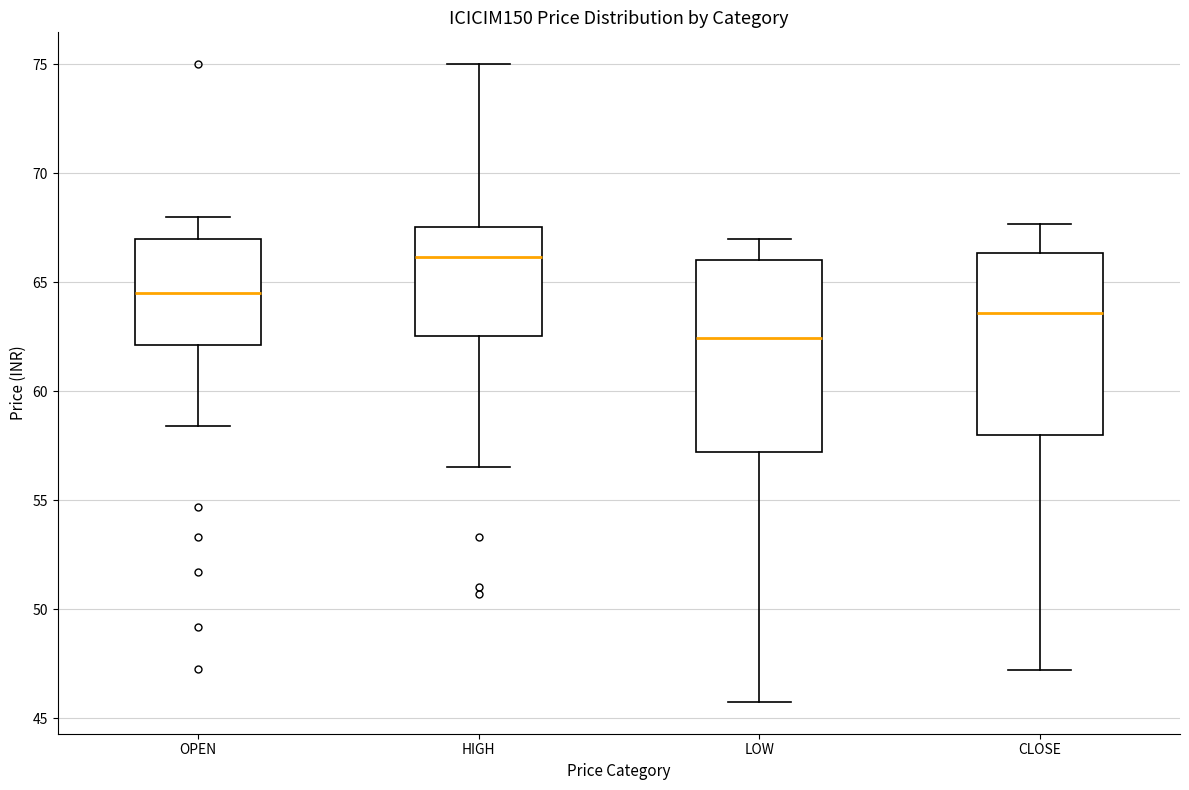

Reading left to right, transcribe this box plot: for each box, give where its median line is, the range the box spans, and where its two whiskers end, as read against the y-axis. The values are not printed on the chart, so give them approximately, as read against the axis.

OPEN: median 64.5, box 62.0 to 67.0, whiskers 58.5 to 68.0
HIGH: median 66.0, box 62.5 to 67.5, whiskers 56.5 to 75.0
LOW: median 62.5, box 57.0 to 66.0, whiskers 46.0 to 67.0
CLOSE: median 63.5, box 58.0 to 66.5, whiskers 47.0 to 67.5